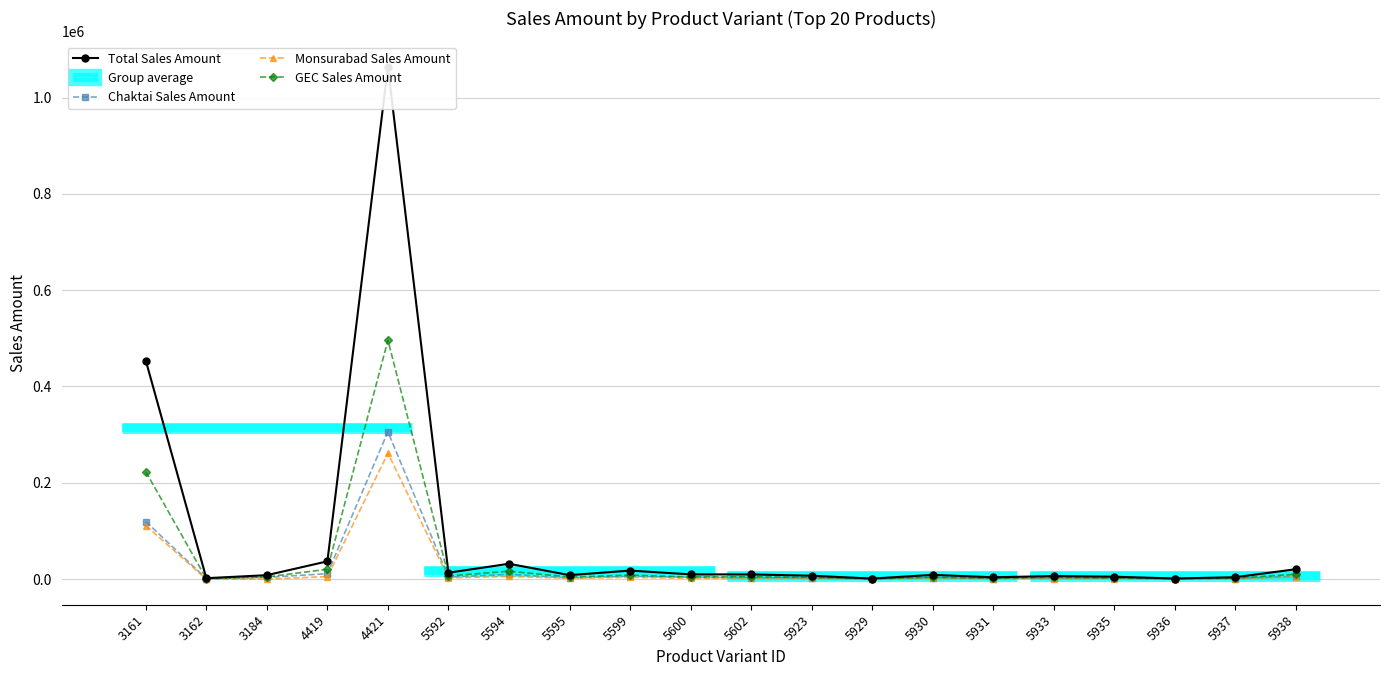

At which label does Total Sales Amount first exceed 8801?

3161